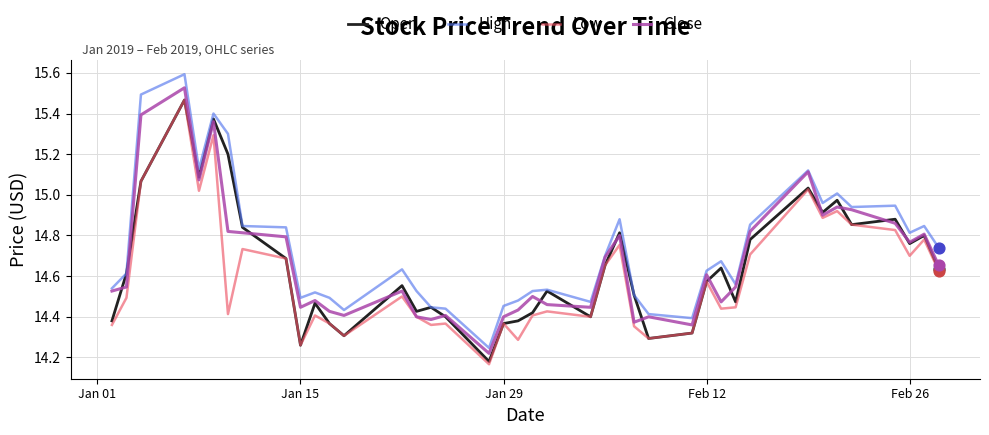

At how many categories does at least one series exceed 14?

40